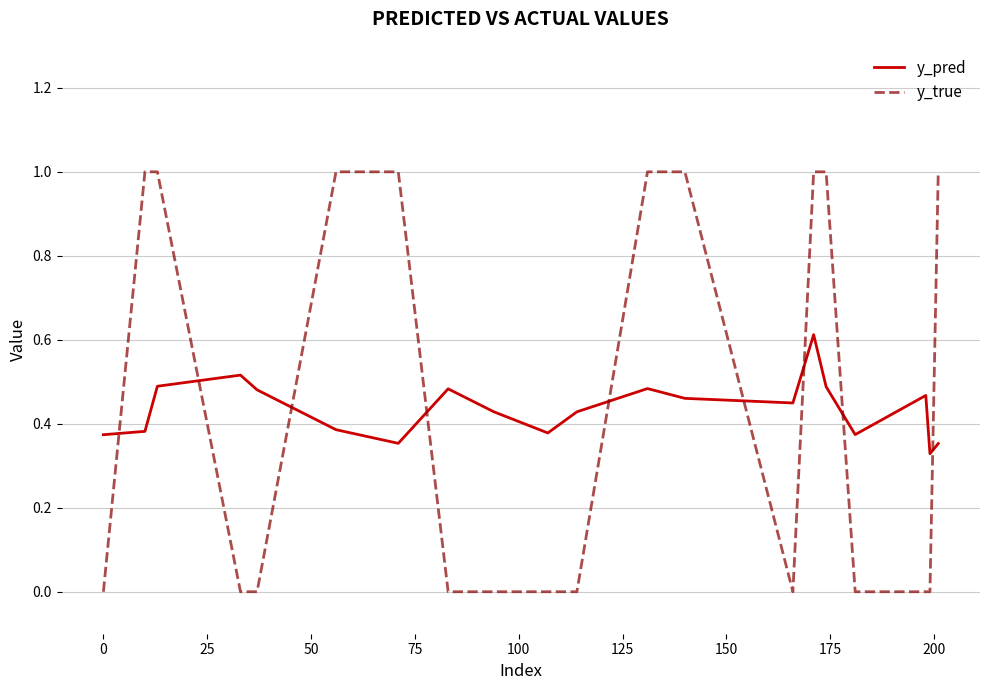

Which series has the widest spread of values?

y_true